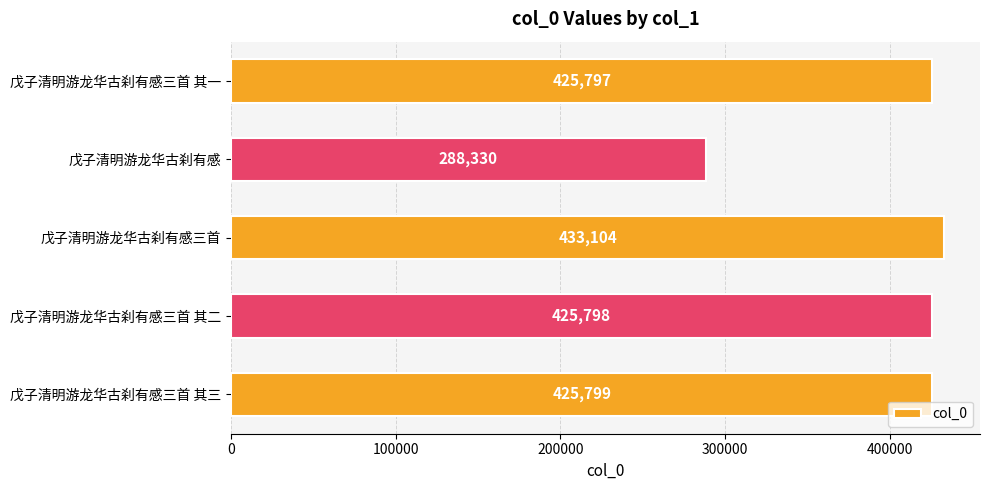

Reading top to bottom, extract all data points from this chart.

425797	288330	433104	425798	425799